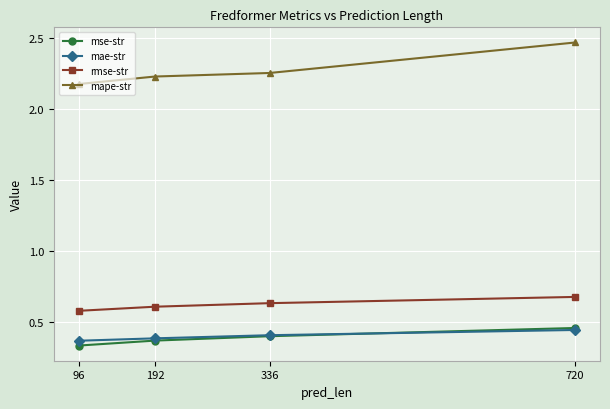

True or false: rmse-str and mse-str intersect in this chart.

False